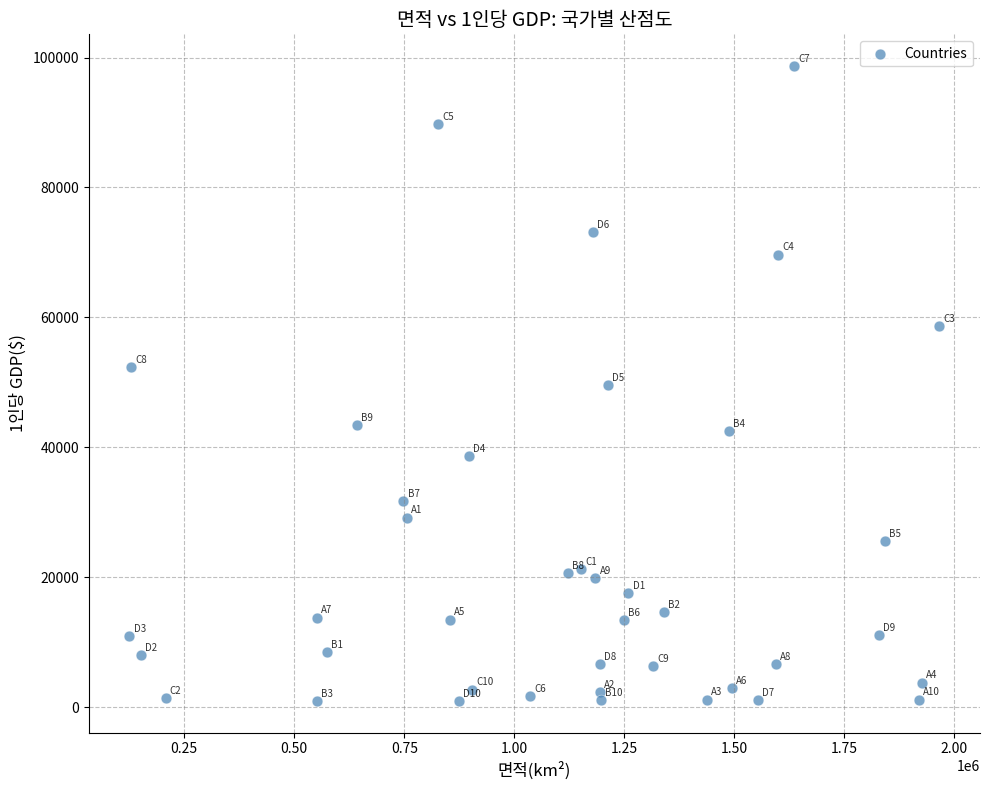

What is the range of Y values (max minus min)?

97678